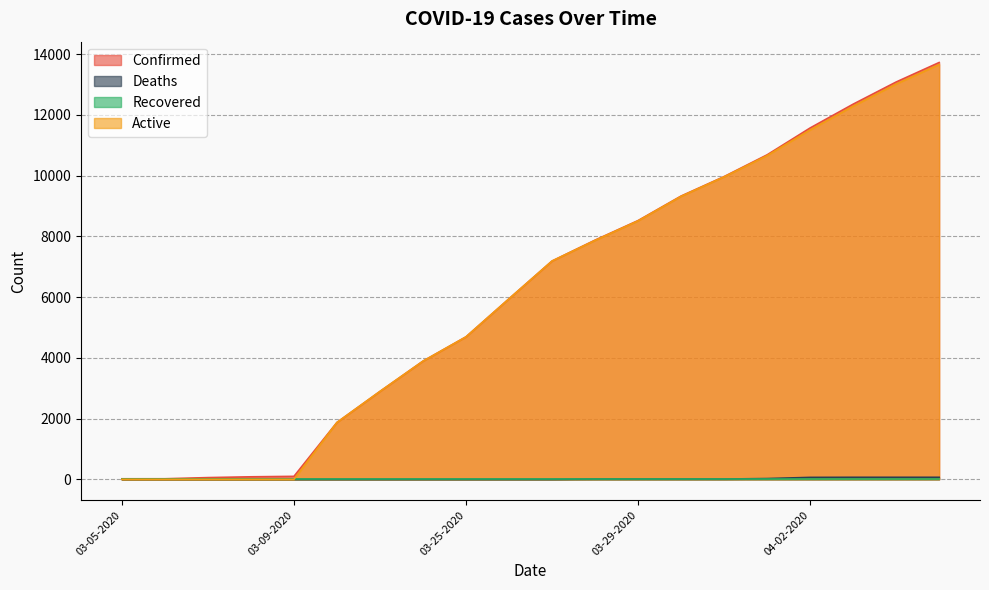

What is the greatest value displayed?

13723